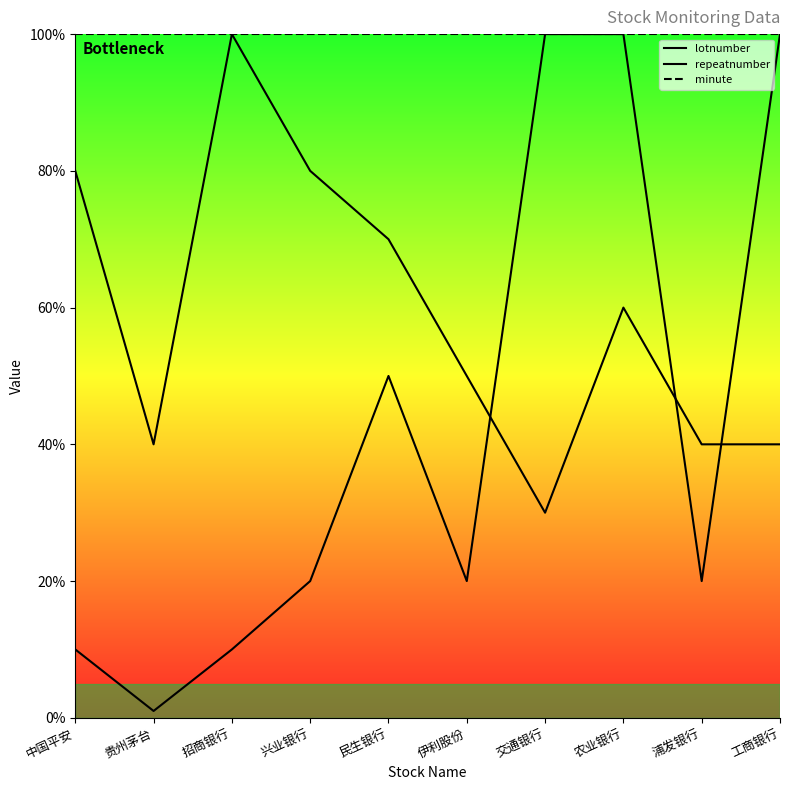

Where is the first local maximum for repeatnumber?

招商银行